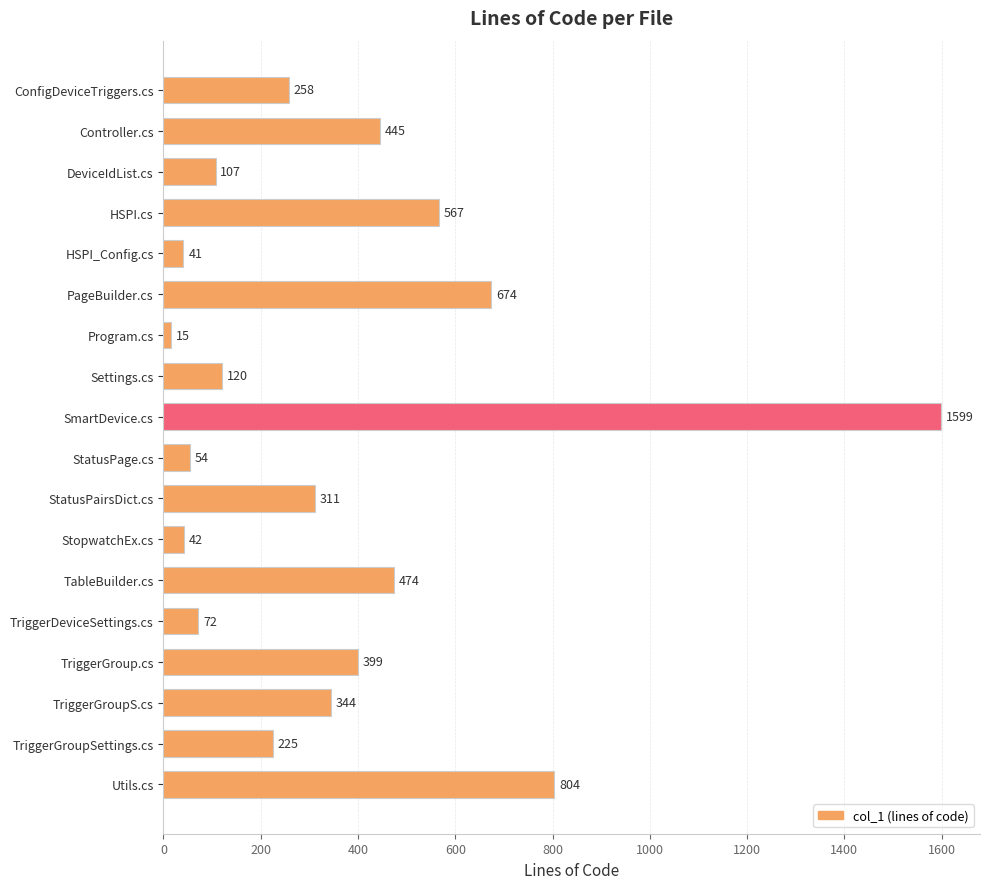

What position from the bottom is TriggerGroupS.cs?

3